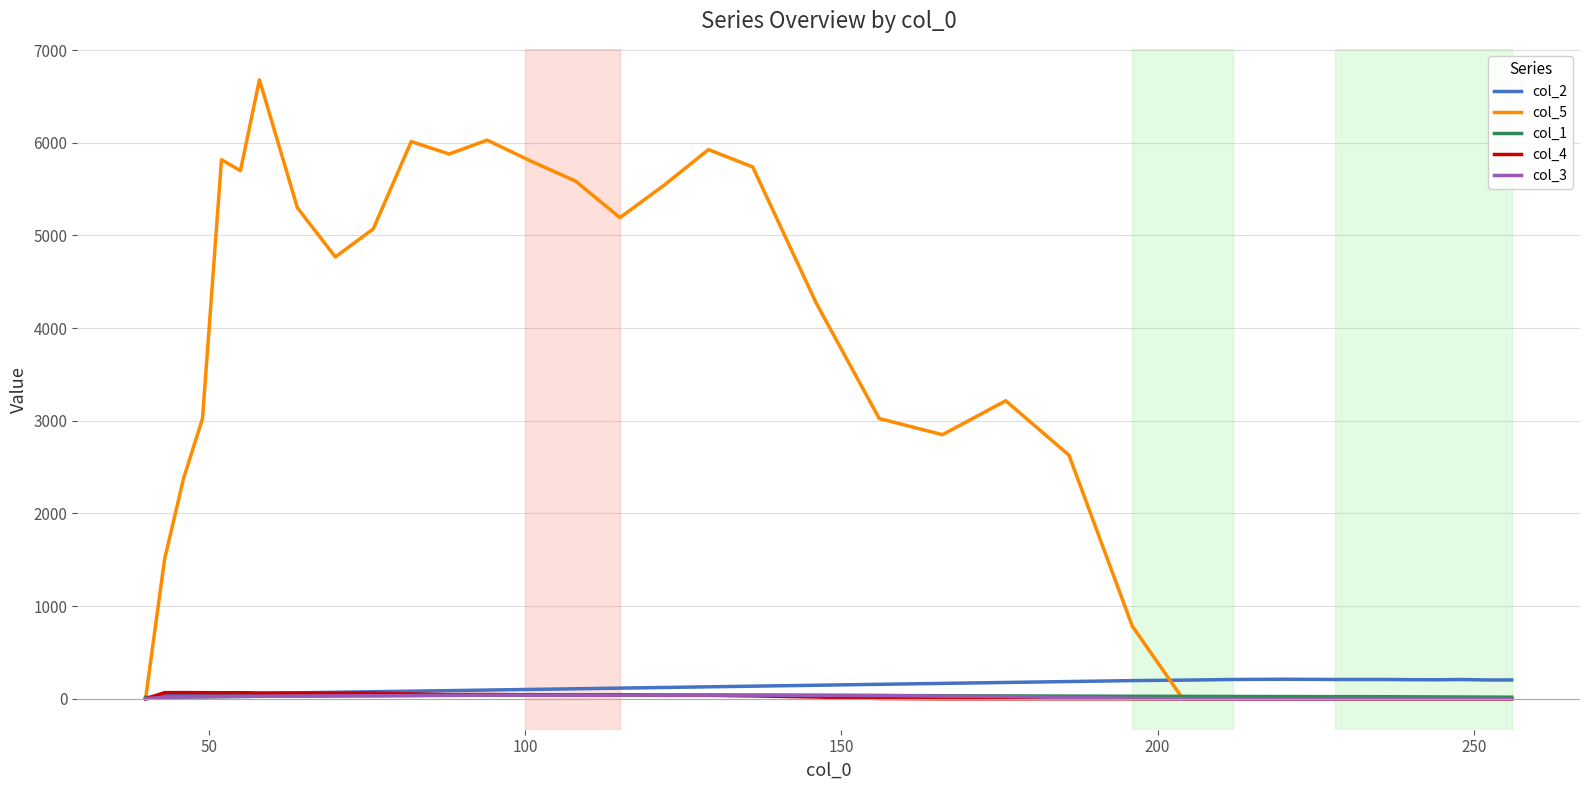

What are all the series names shown in the legend?

col_2, col_5, col_1, col_4, col_3